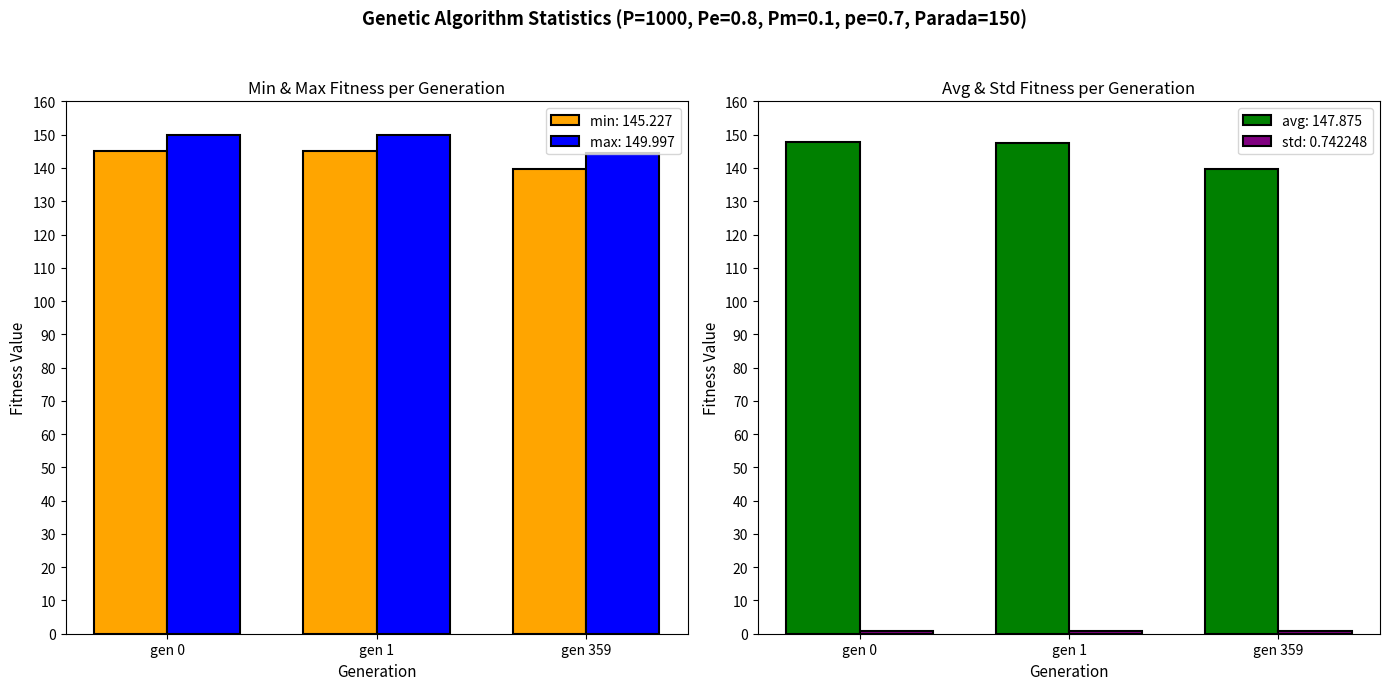

True or false: avg has a value of 64.6 at gen 359.

False